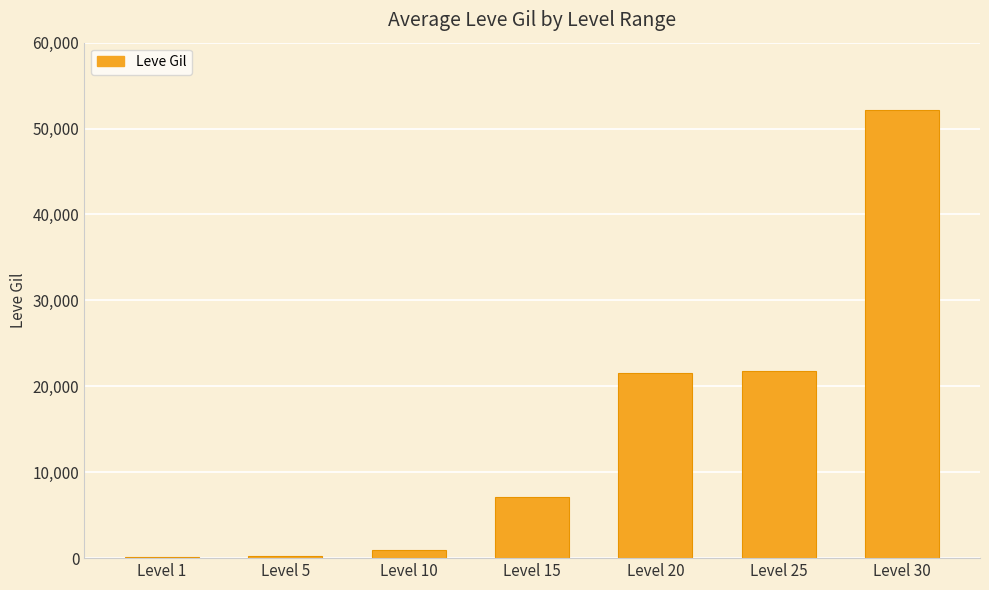

Does the chart contain stacked bars?

No